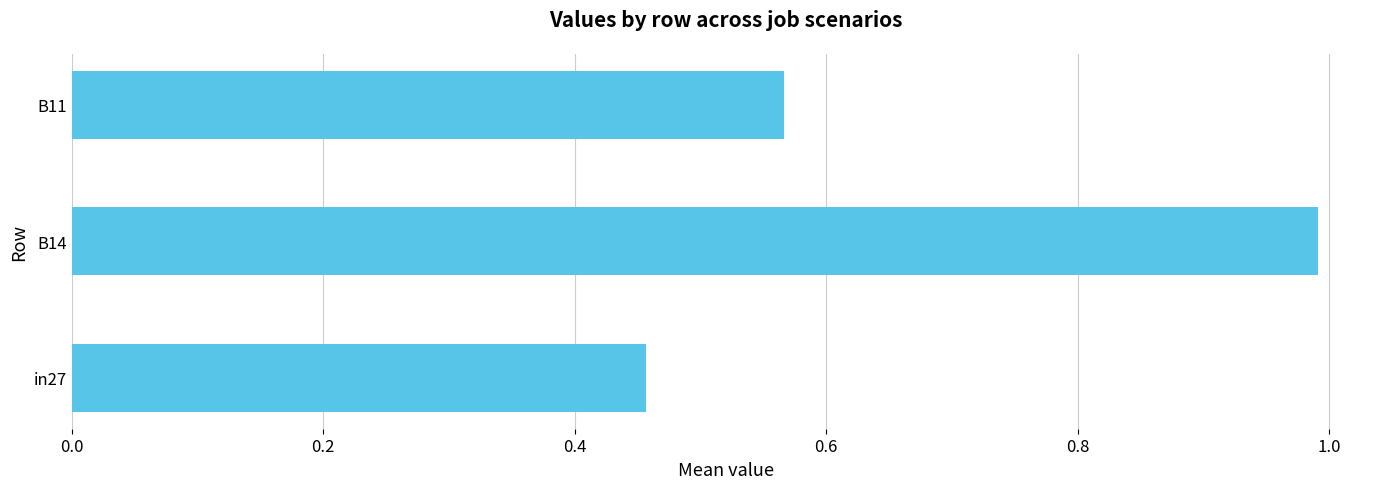

Read the value at B14.

1.0